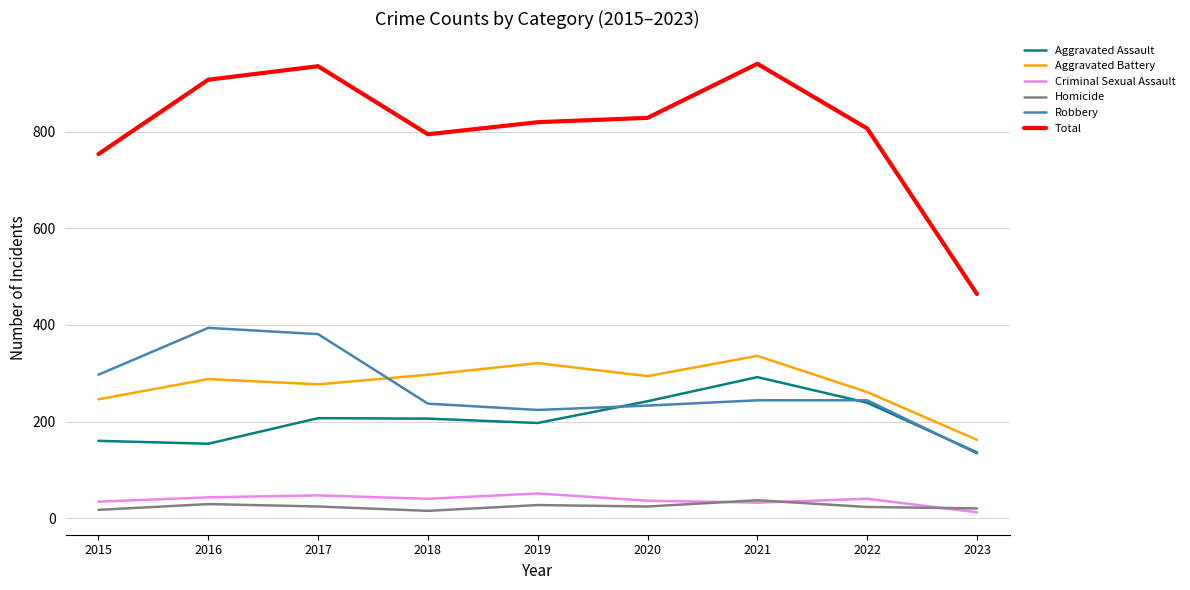

What is the average value of the Total series?

806